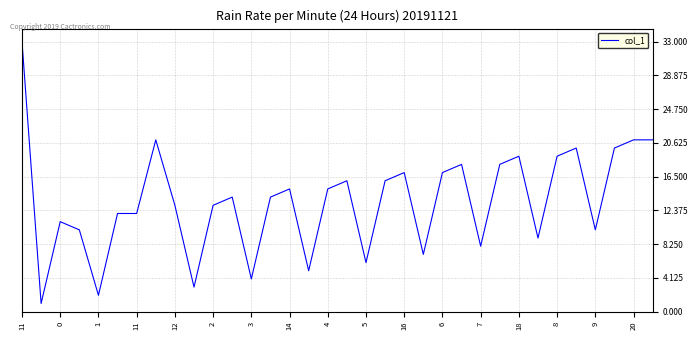

True or false: the data has more than 1 interior local peaks.

True